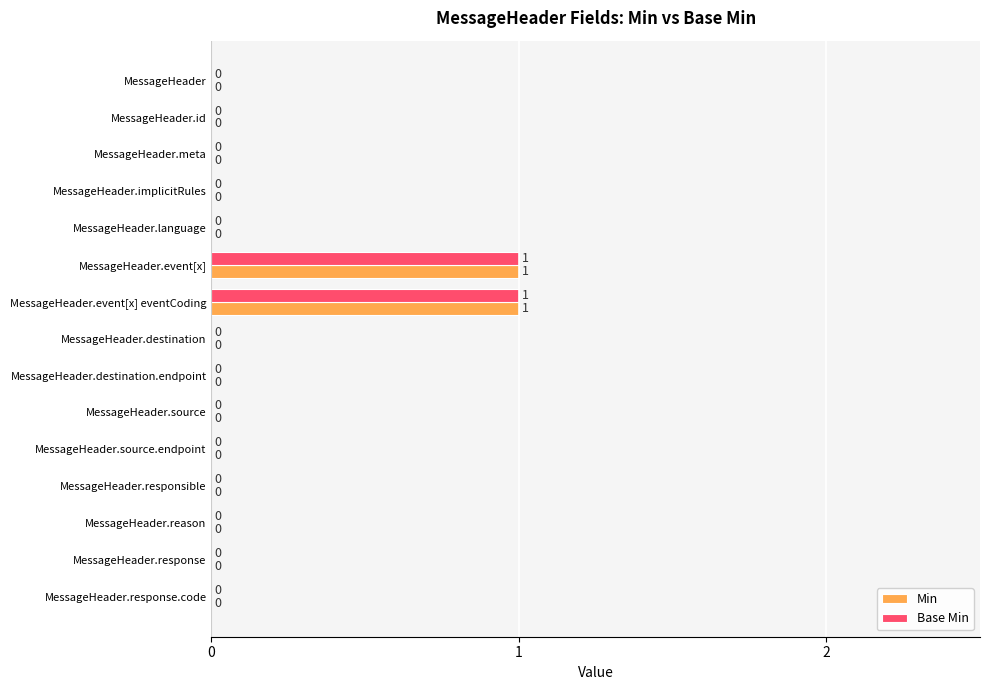

Count the Base Min values in the range 0 to 1.

15